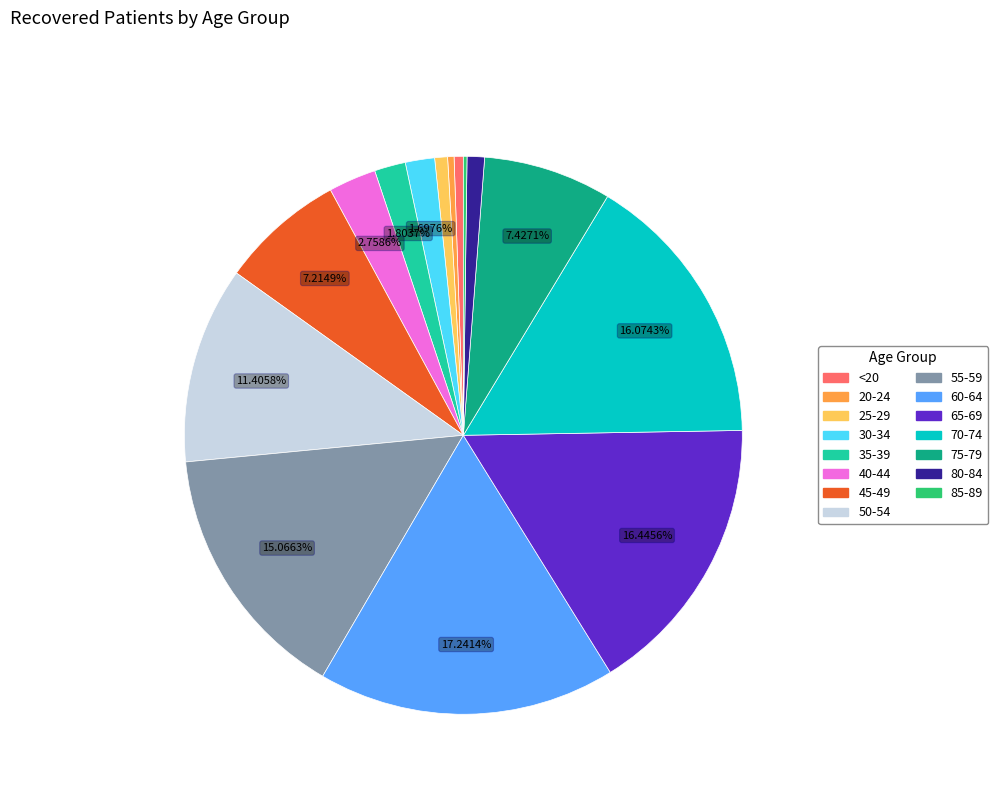

Do 55-59 and 75-79 together represent more than half of the pie?

No